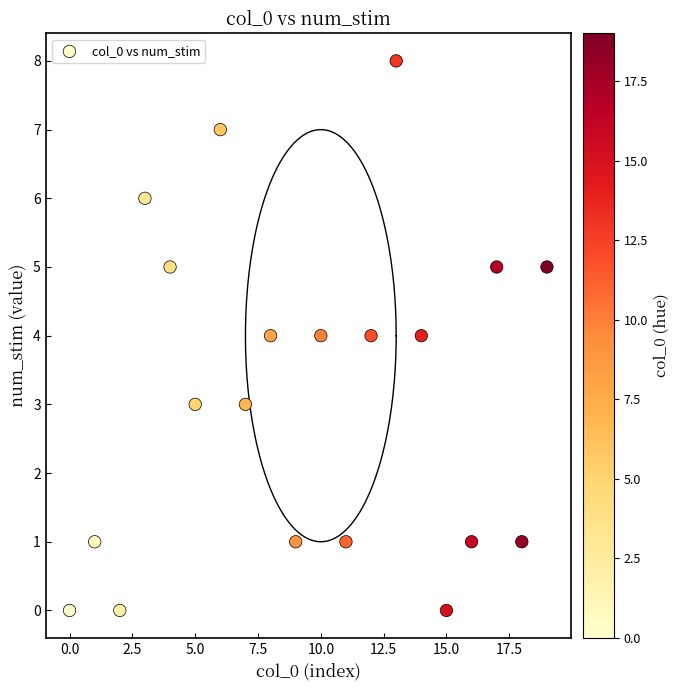

What is the range of Y values (max minus min)?

8